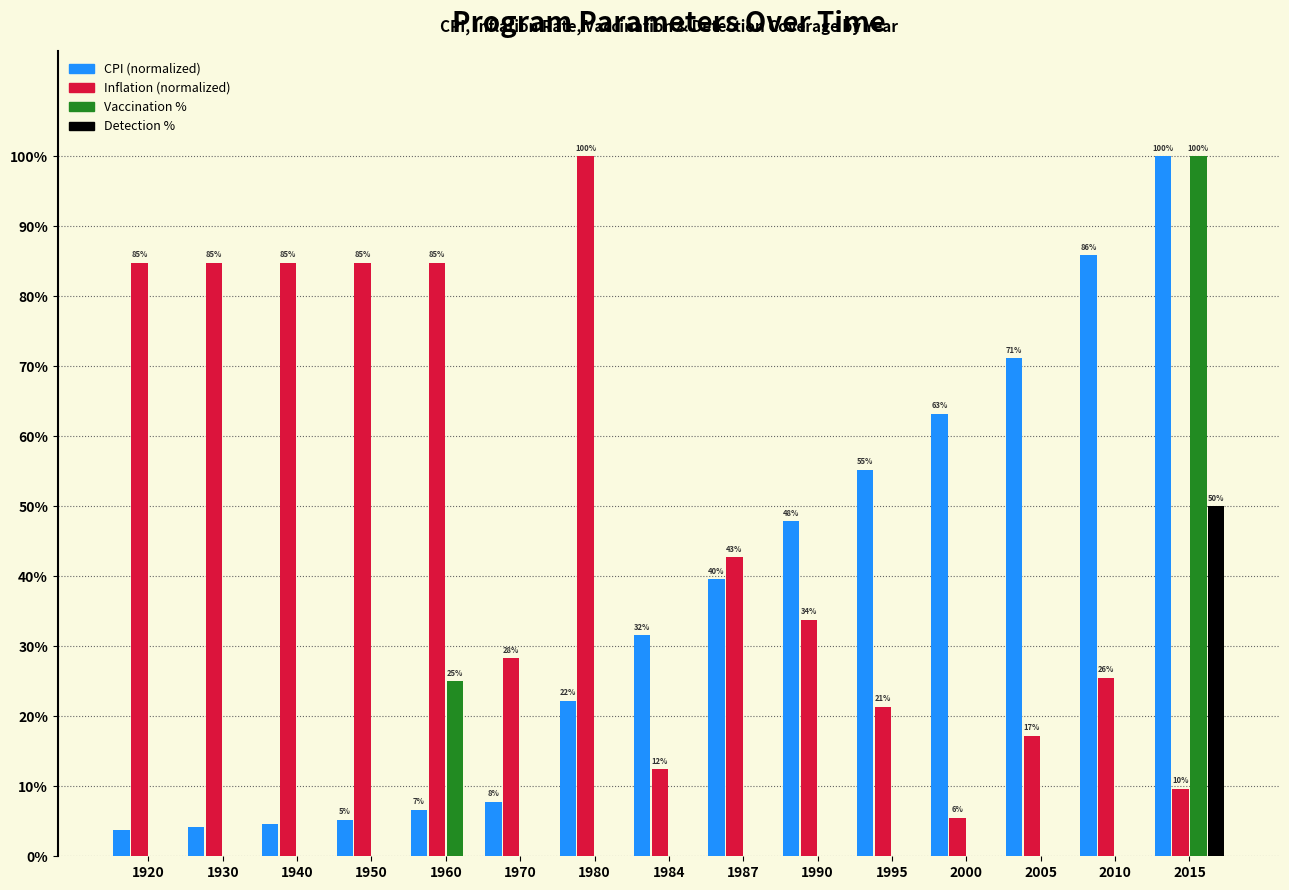

What is the spread (max minus min) of values at 1970?

28.3